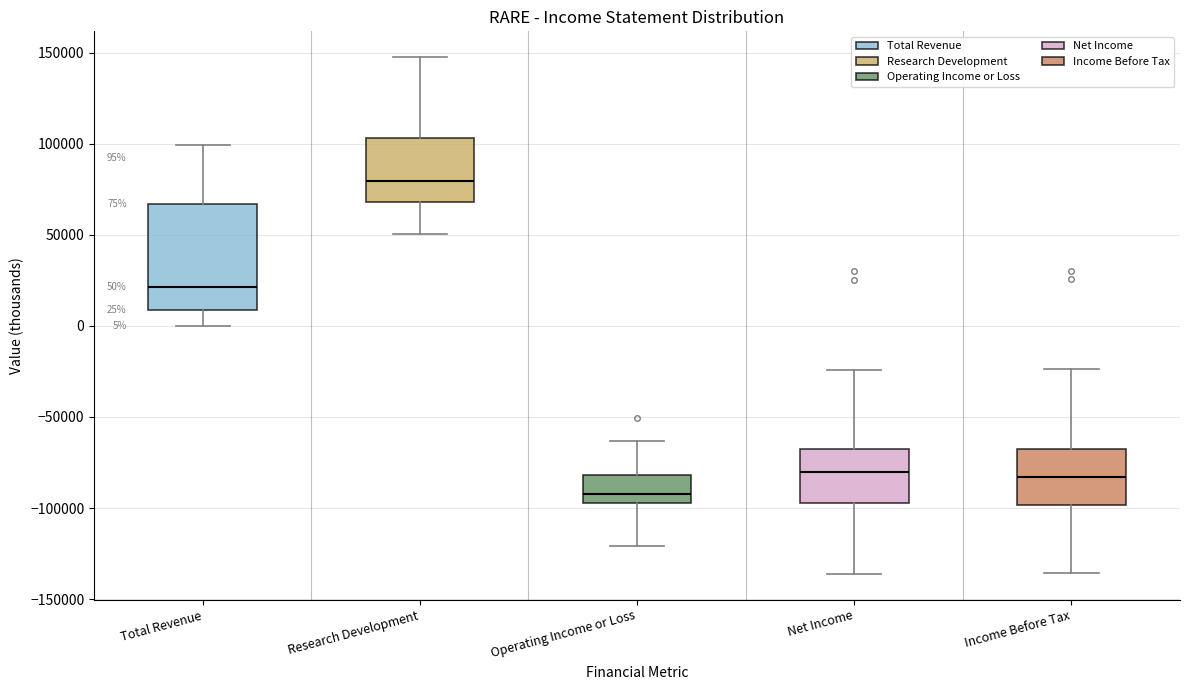

Which box is the tallest, from its lower edge to its upper edge?

Total Revenue